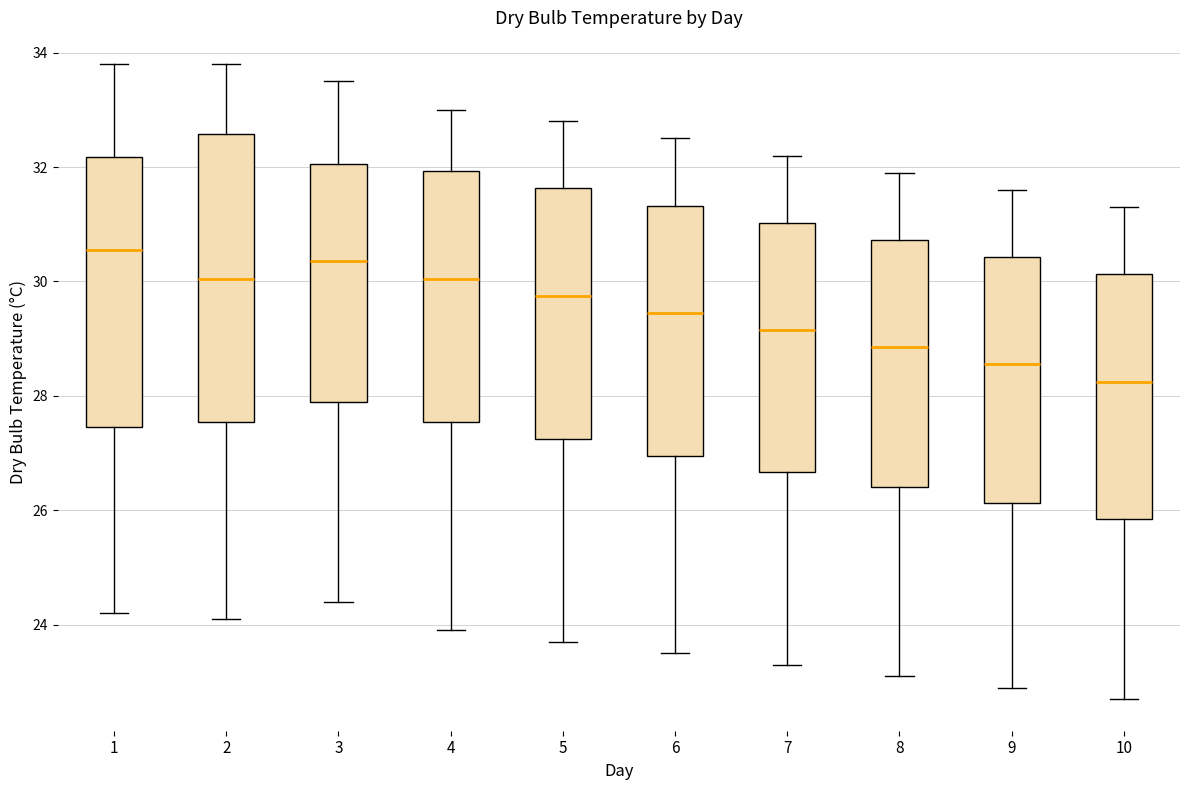

Which box's median line is the lowest?

10